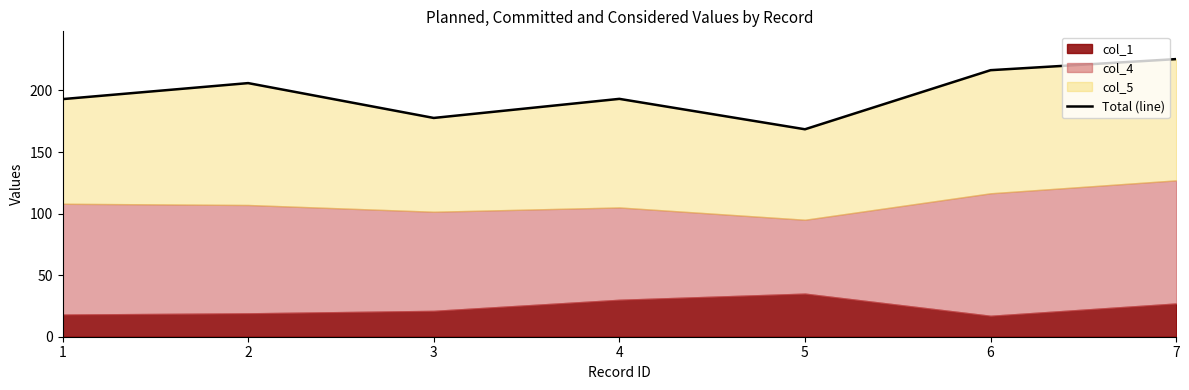

List the labels in order of value, largest first.

7, 6, 2, 4, 1, 3, 5